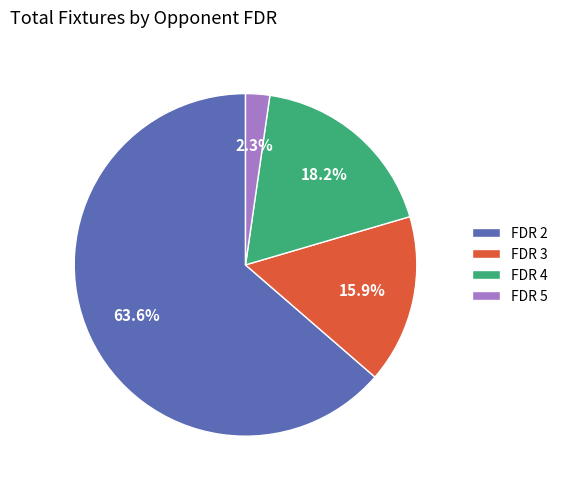

Is there a majority slice in this chart?

Yes